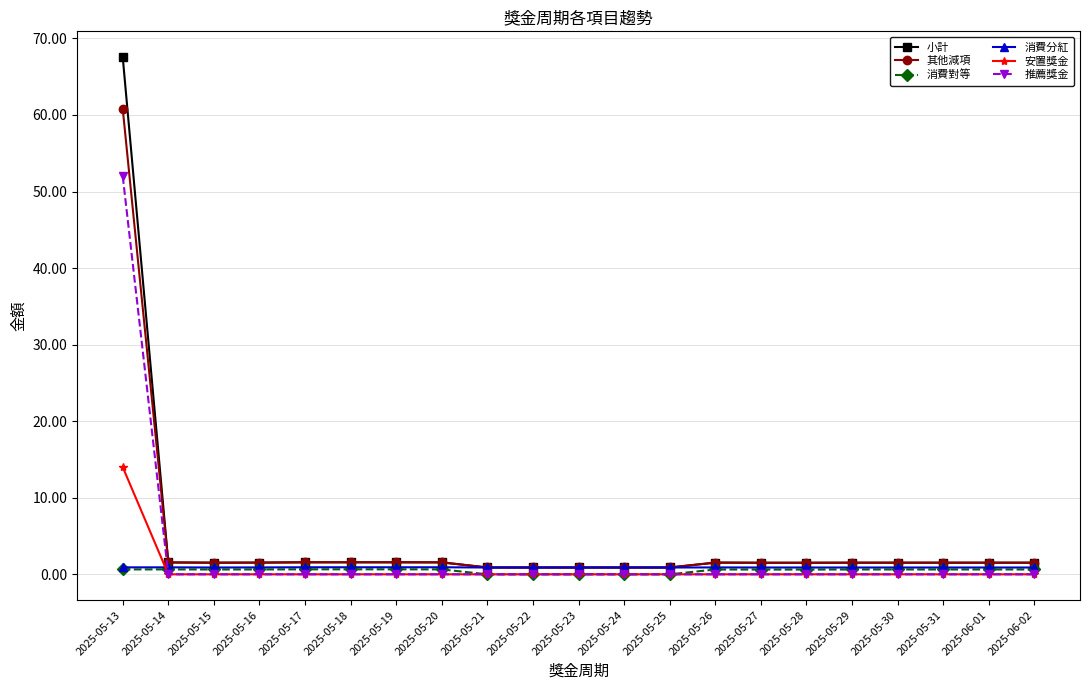

What is the difference between the maximum and second lowest values in the 其他減項 series?

59.9